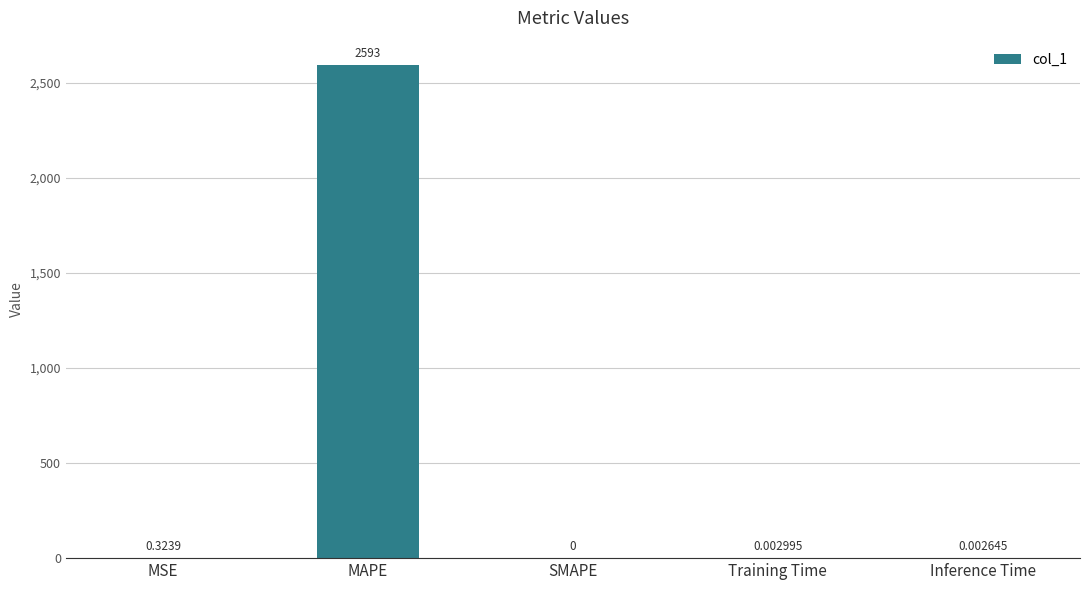

What is the greatest value displayed?

2593.3